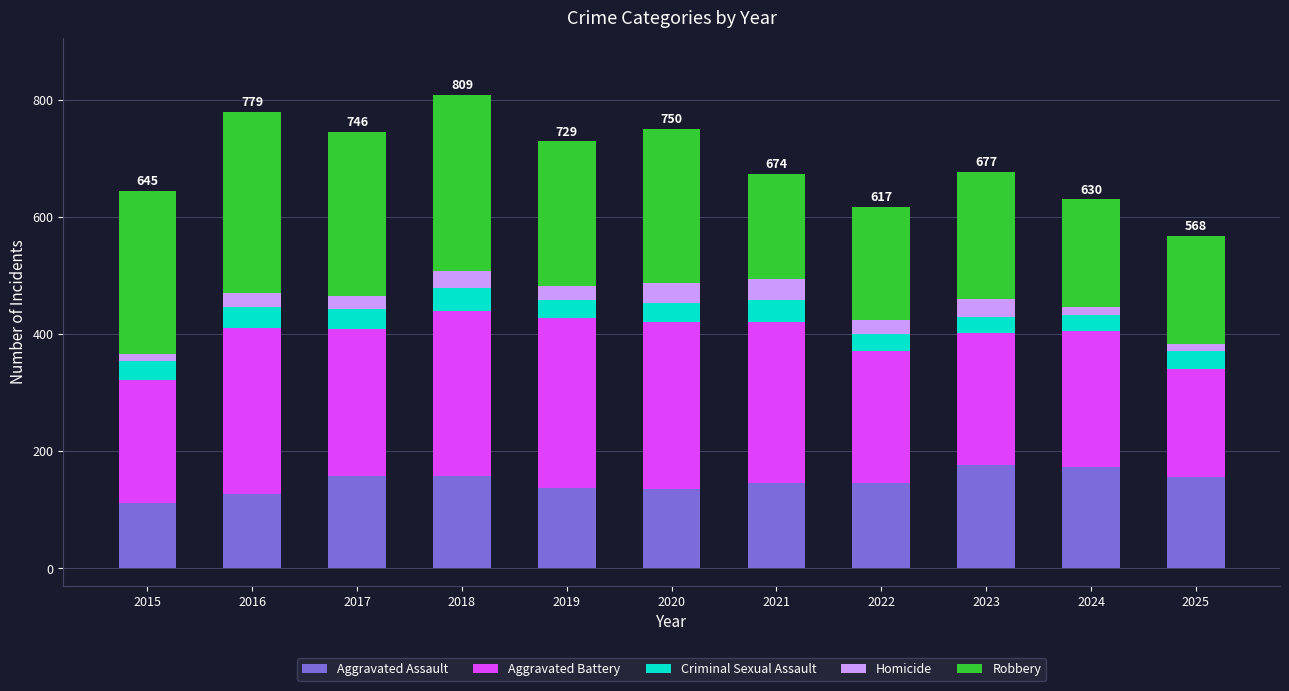

True or false: Aggravated Assault has a value of 158 at 2017.

True